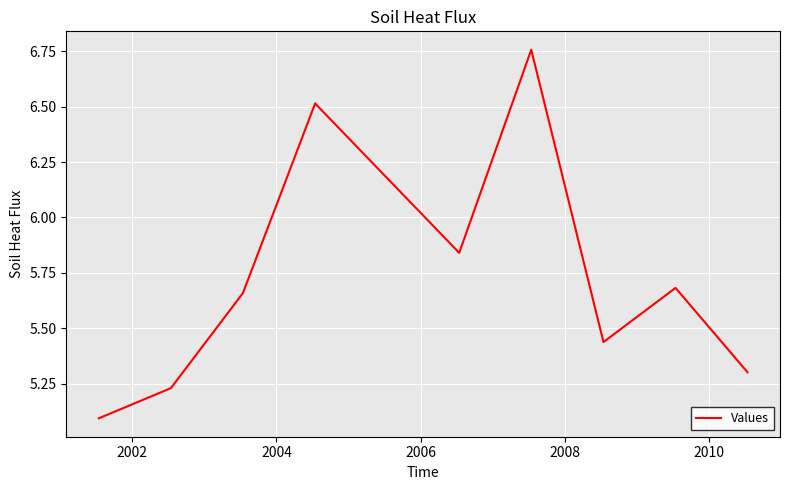

What is the minimum value shown in the chart?

5.1